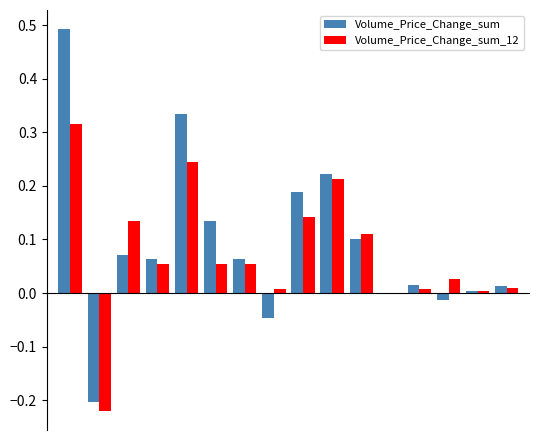

Are the bars grouped side by side (vs. stacked)?

Yes